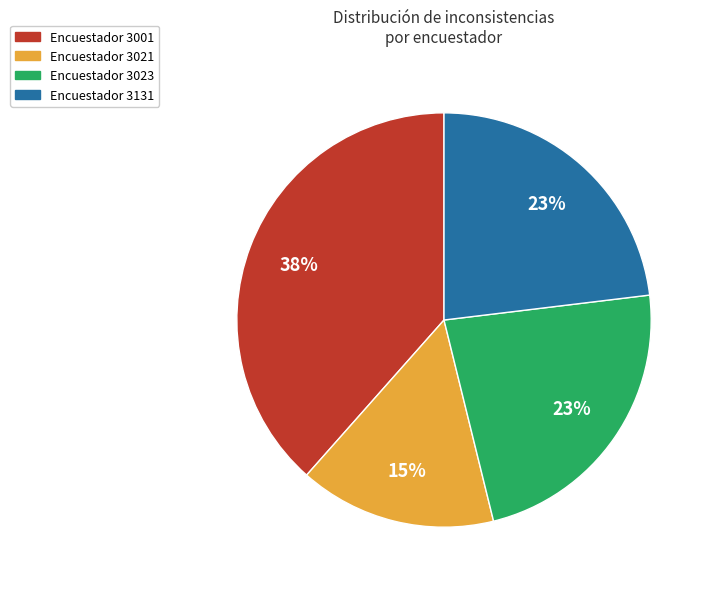

Is there a majority slice in this chart?

No